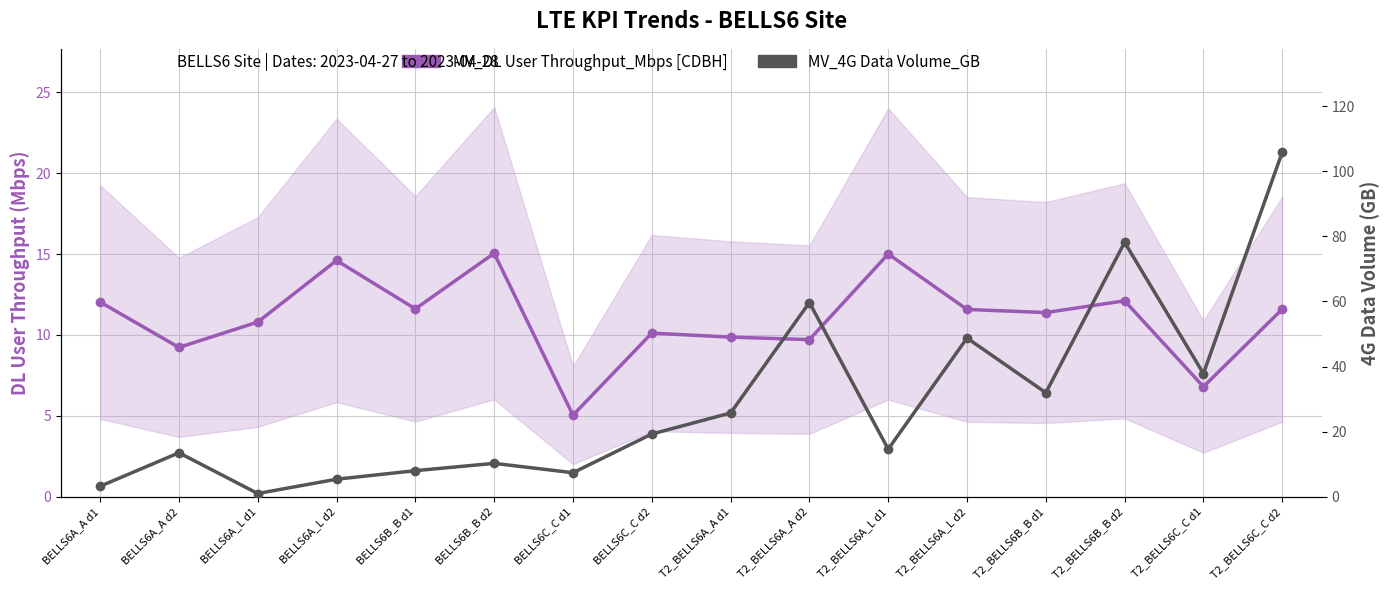

In MV_4G Data Volume_GB, how many points are higher than both neighbors (excluding endpoints)?

5